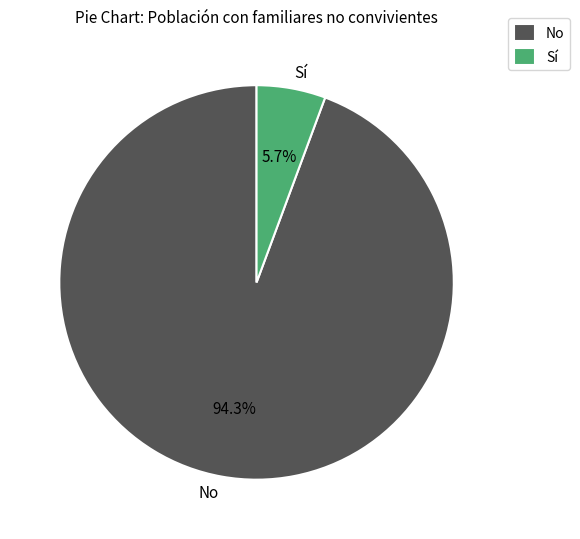

To the nearest percent, what is the difference between the largest and smallest slice percentages?

89%